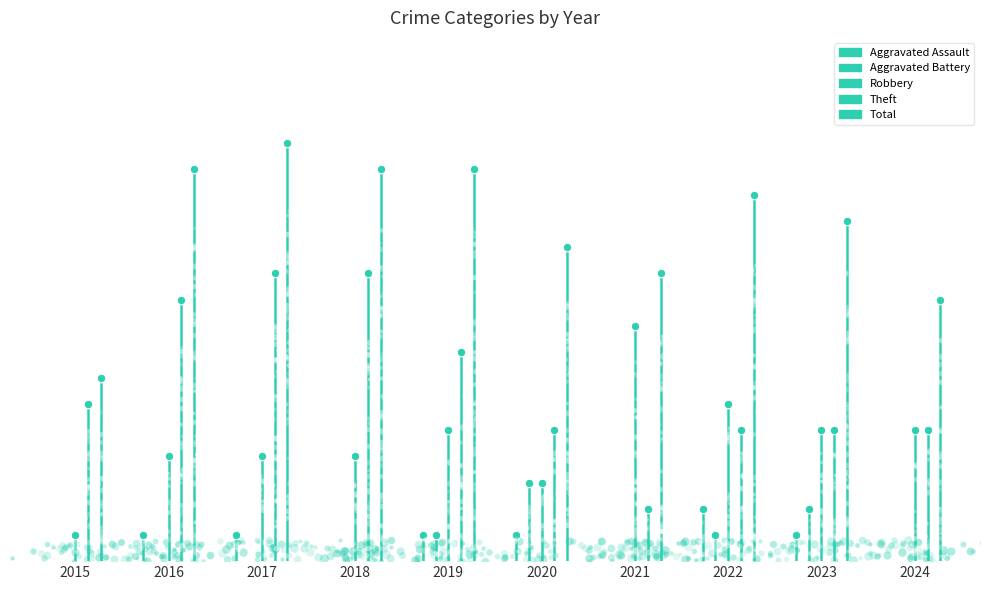

Which series has the largest total across all categories?

Total